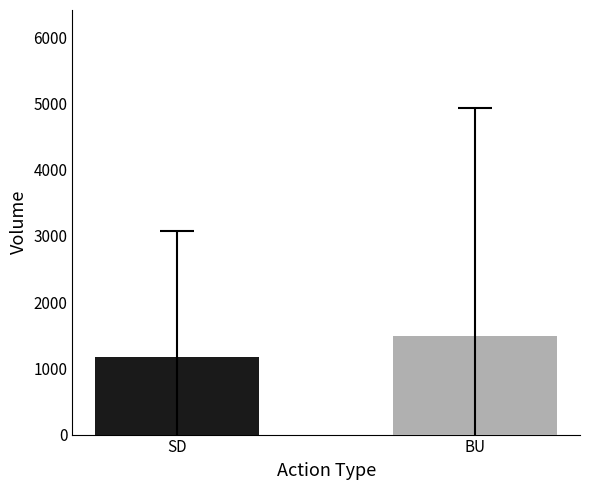

What is the smallest value displayed?

1175.0